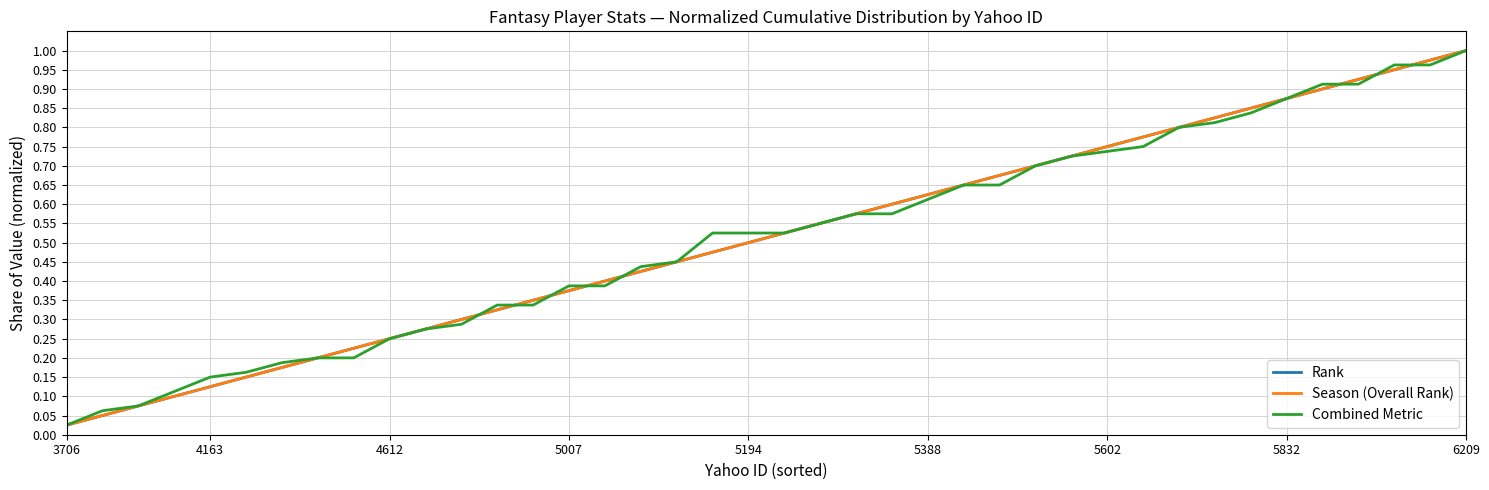

Reading left to right, extract all data points from this chart.

Rank: 0.0	0.1	0.1	0.1	0.1	0.1	0.2	0.2	0.2	0.2	0.3	0.3	0.3	0.3	0.4	0.4	0.4	0.5	0.5	0.5	0.5	0.6	0.6	0.6	0.6	0.7	0.7	0.7	0.7	0.8	0.8	0.8	0.8	0.8	0.9	0.9	0.9	0.9	1.0	1.0
Season (Overall Rank): 0.0	0.1	0.1	0.1	0.1	0.1	0.2	0.2	0.2	0.2	0.3	0.3	0.3	0.3	0.4	0.4	0.4	0.5	0.5	0.5	0.5	0.6	0.6	0.6	0.6	0.7	0.7	0.7	0.7	0.8	0.8	0.8	0.8	0.8	0.9	0.9	0.9	0.9	1.0	1.0
Combined Metric: 0.0	0.1	0.1	0.1	0.2	0.2	0.2	0.2	0.2	0.2	0.3	0.3	0.3	0.3	0.4	0.4	0.4	0.5	0.5	0.5	0.5	0.6	0.6	0.6	0.6	0.6	0.6	0.7	0.7	0.7	0.8	0.8	0.8	0.8	0.9	0.9	0.9	1.0	1.0	1.0